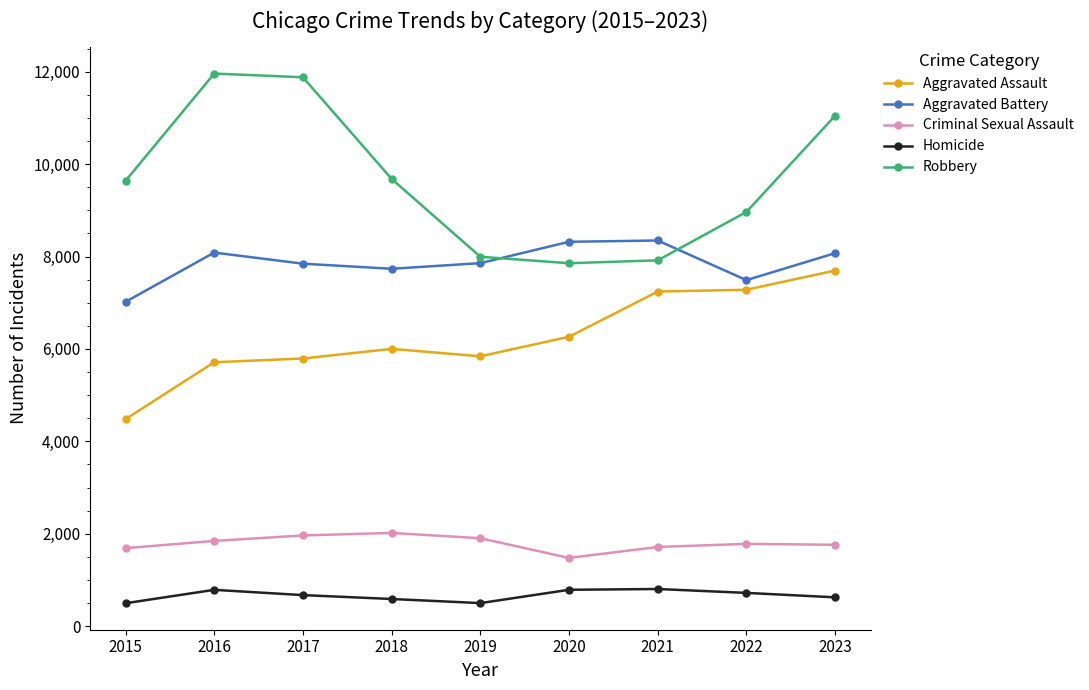

Count the number of data series in this chart.

5